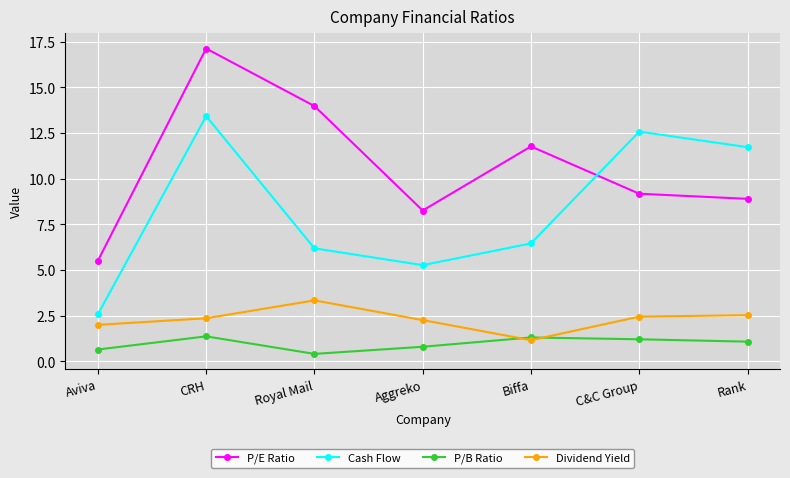

True or false: Dividend Yield and P/E Ratio cross at least once.

False